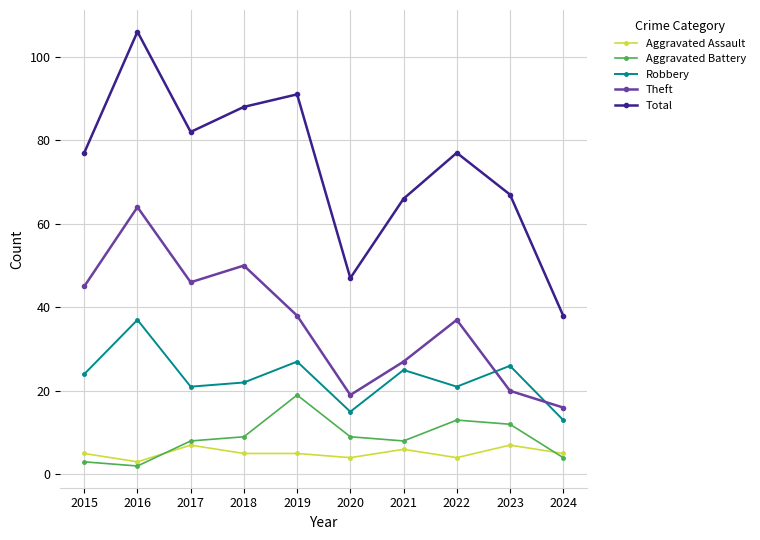

How many data points does each series have?

10